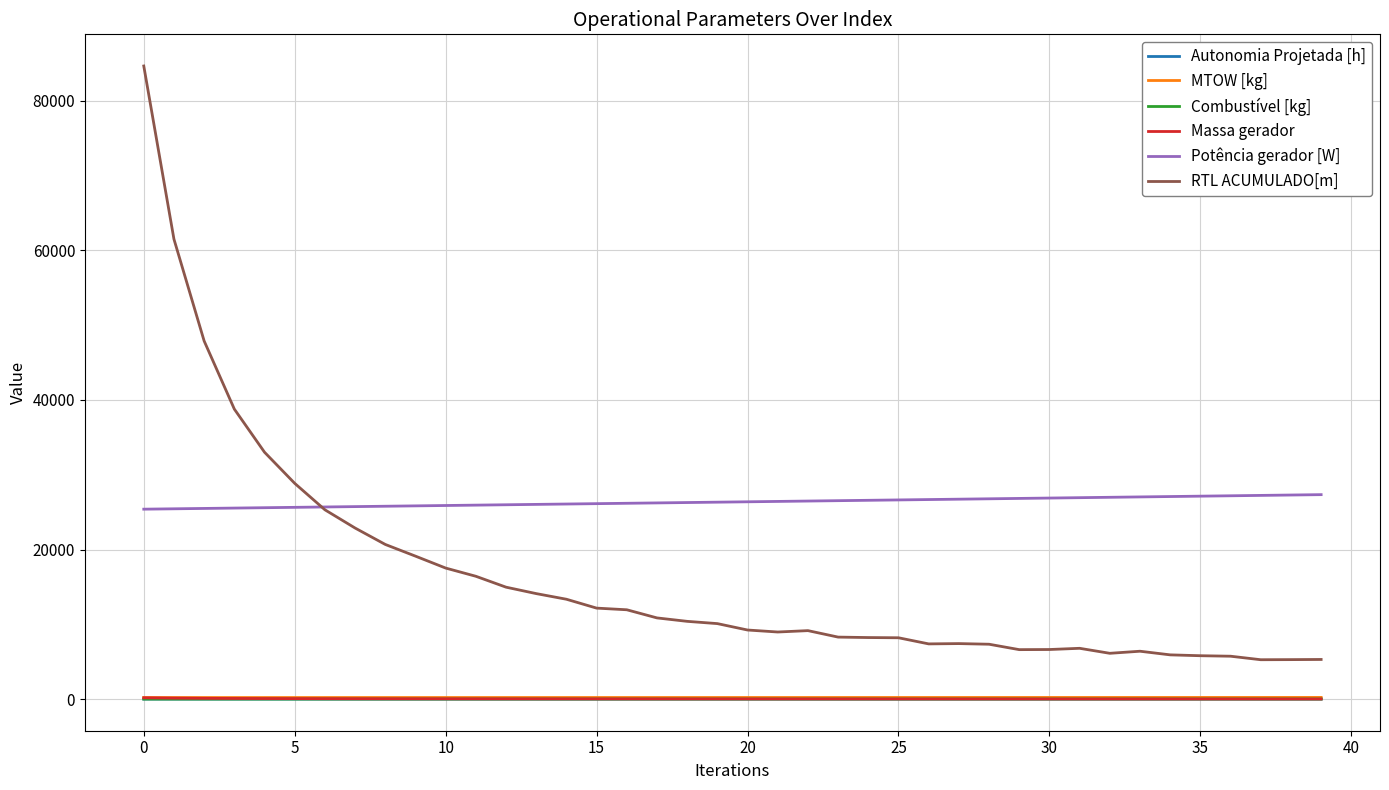

What are all the series names shown in the legend?

Autonomia Projetada [h], MTOW [kg], Combustível [kg], Massa gerador, Potência gerador [W], RTL ACUMULADO[m]